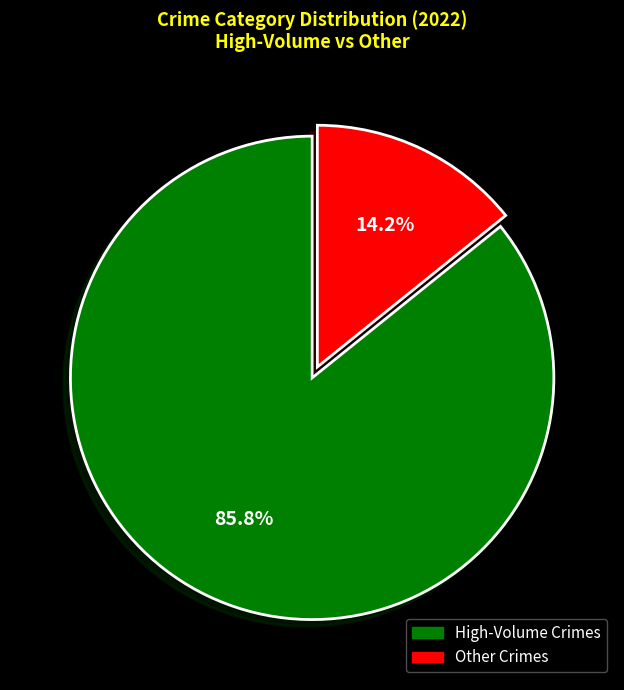

Is there any slice that represents more than half of the pie?

Yes